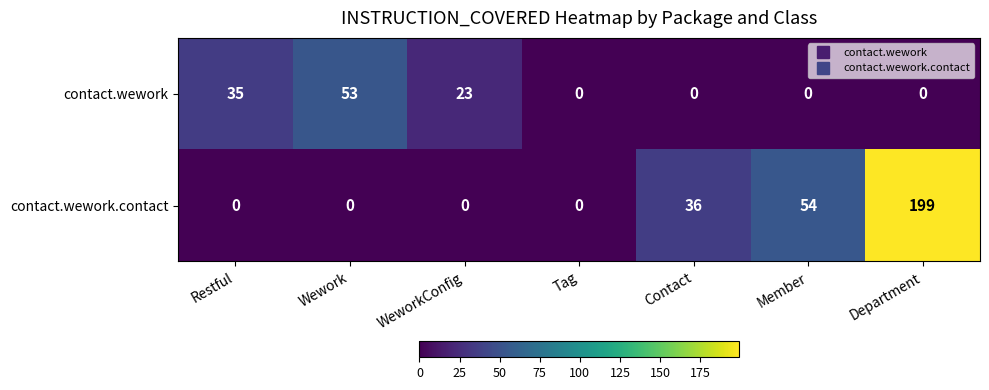

At which category is the sum across all series the highest?

Department